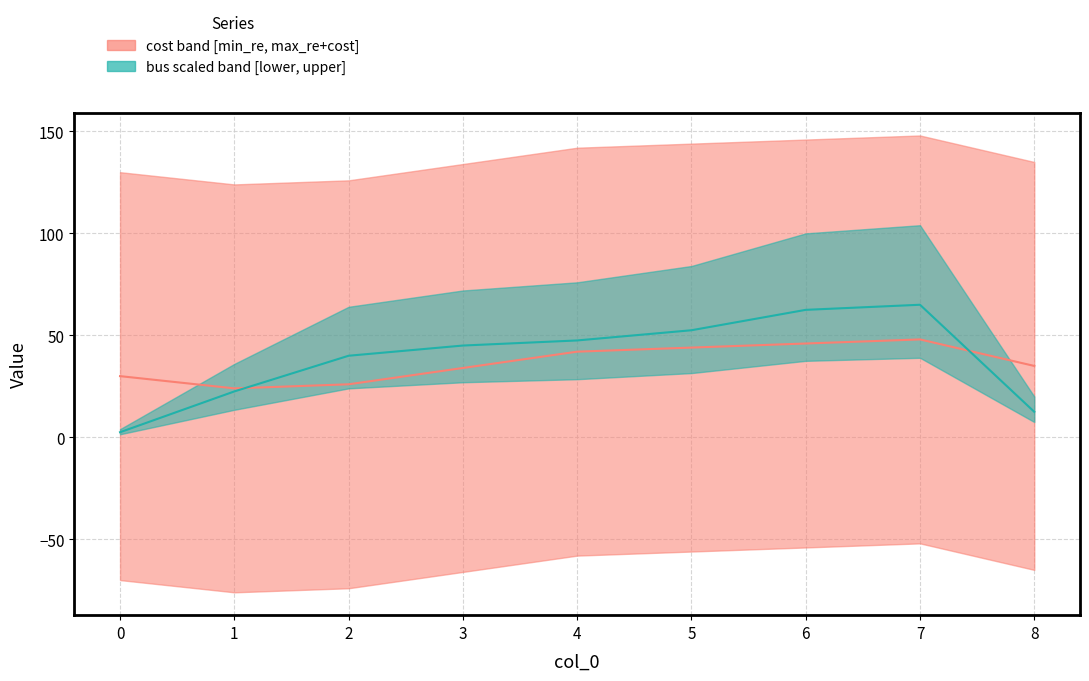

Is the value of cost (median) at 0 greater than the value of bus (median) at 1?

Yes